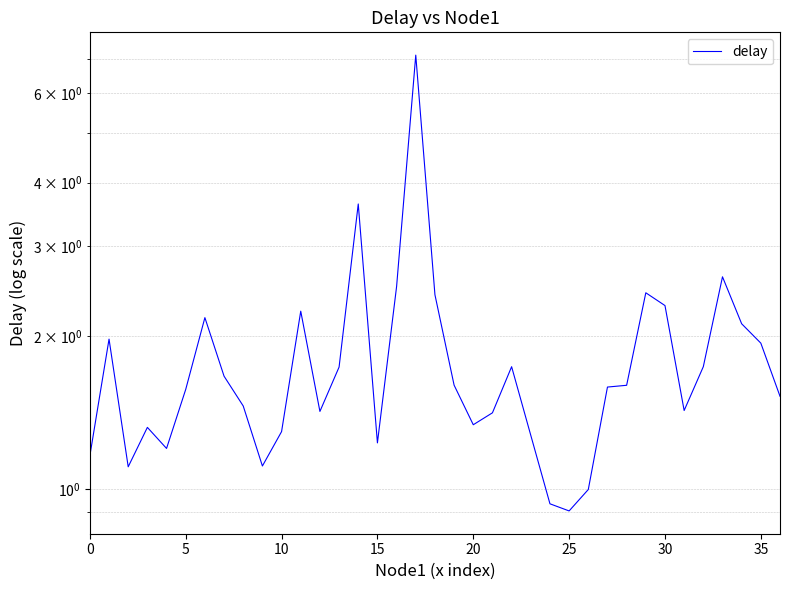

Which label corresponds to the smallest value in the chart?

25